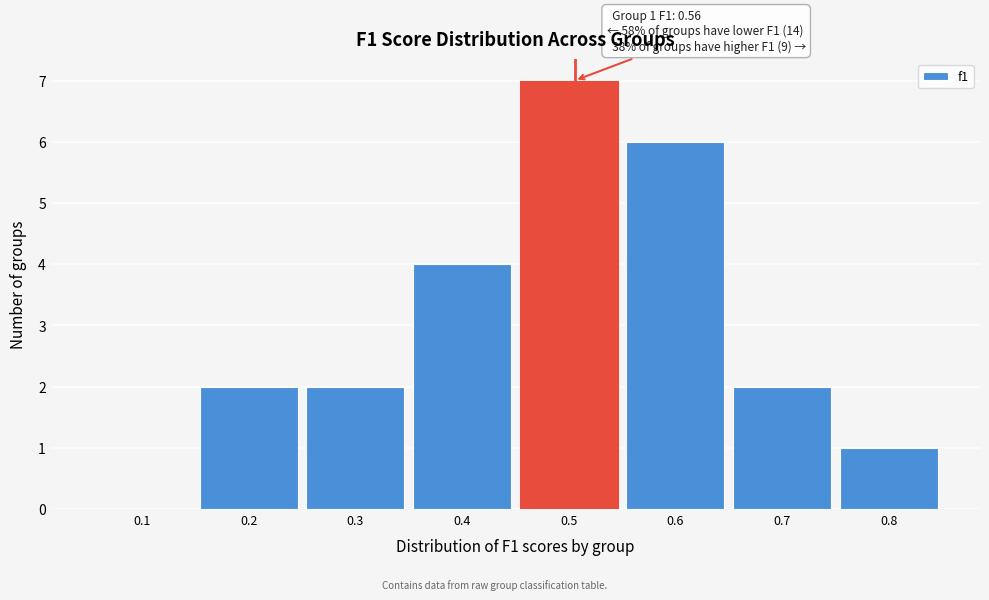

Reading left to right, transcribe all the data shown in this chart.

0.1=0	0.2=2	0.3=2	0.4=4	0.5=7	0.6=6	0.7=2	0.8=1